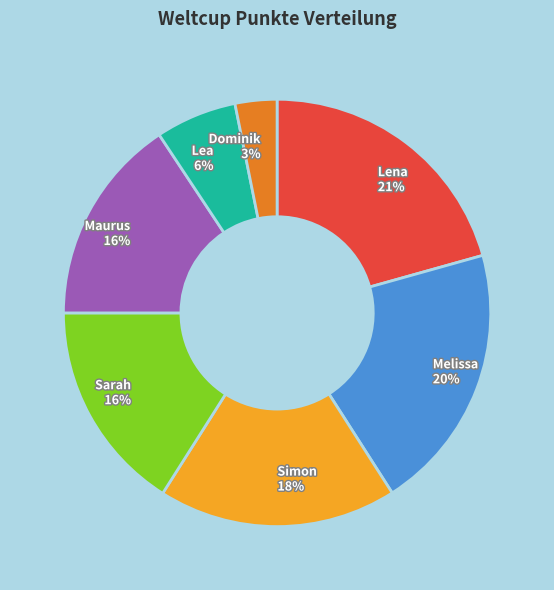

To the nearest percent, what is the average slice percentage?

14%